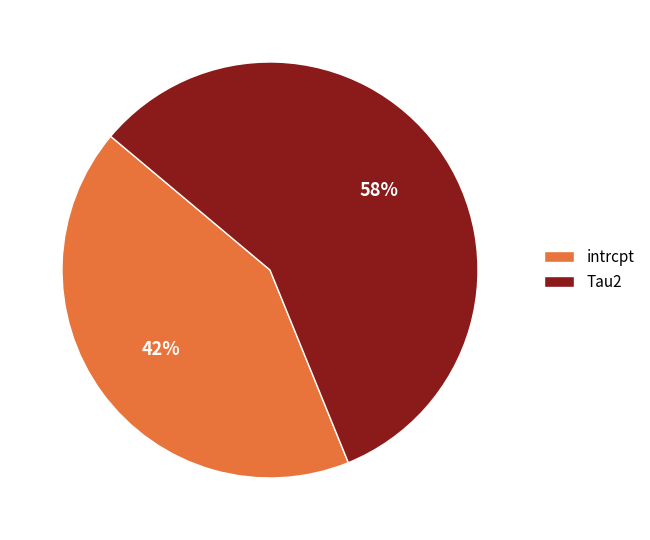

To the nearest percent, what percentage of the pie is intrcpt?

42%